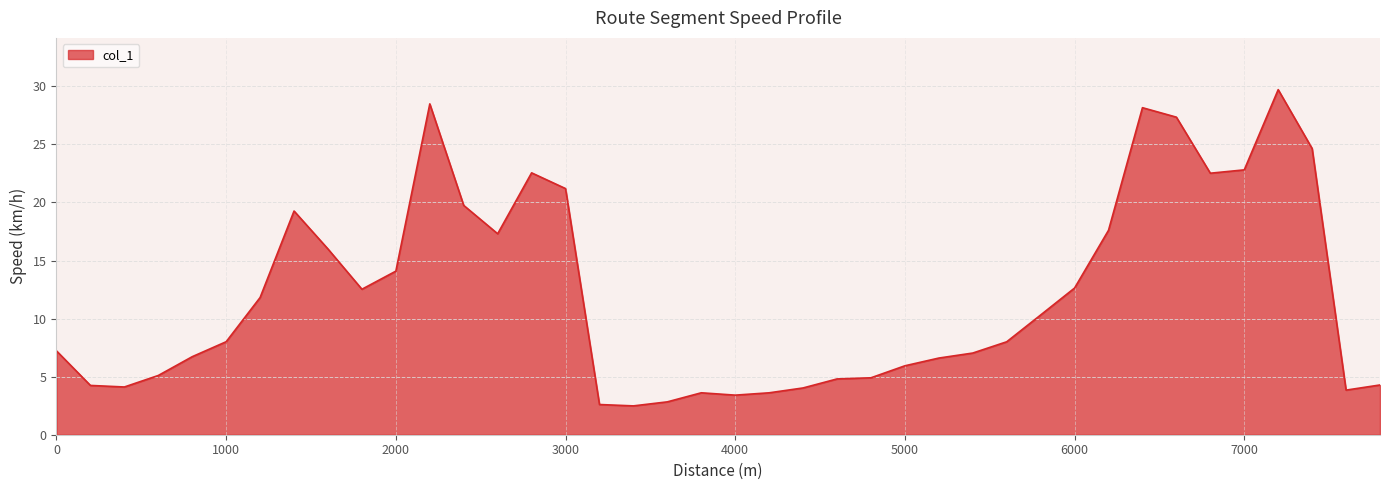

What is the difference between the maximum and minimum values?

27.2